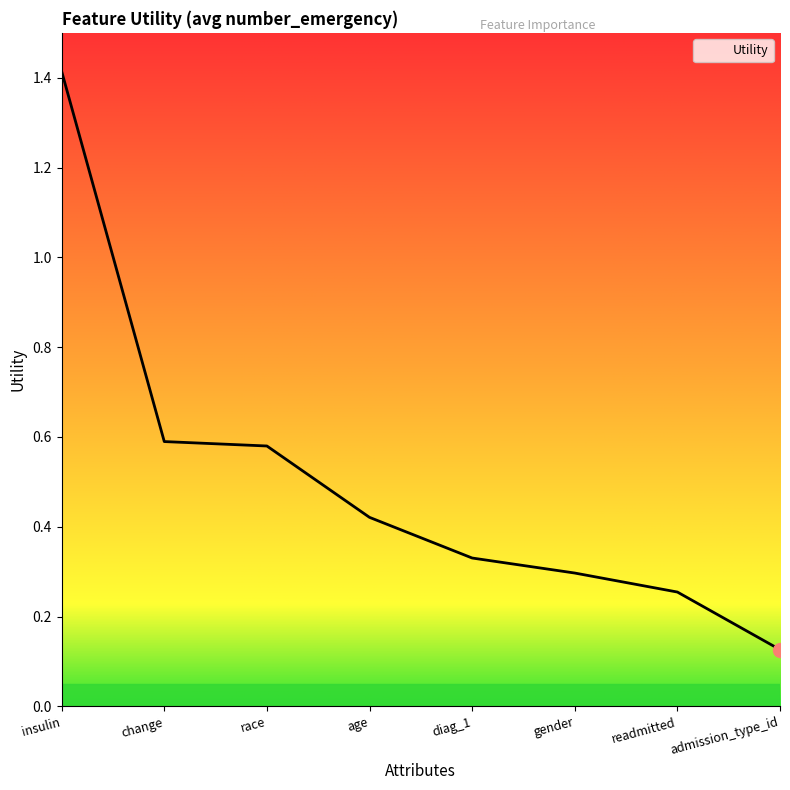

What is the change in value from race to age?

-0.2